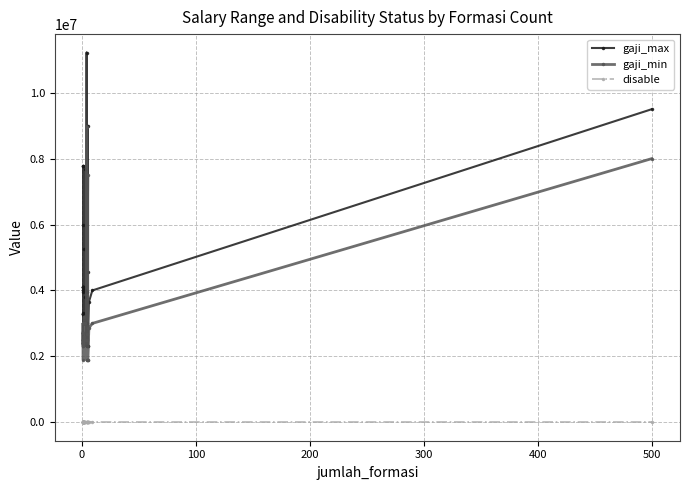

True or false: gaji_max and gaji_min intersect in this chart.

False